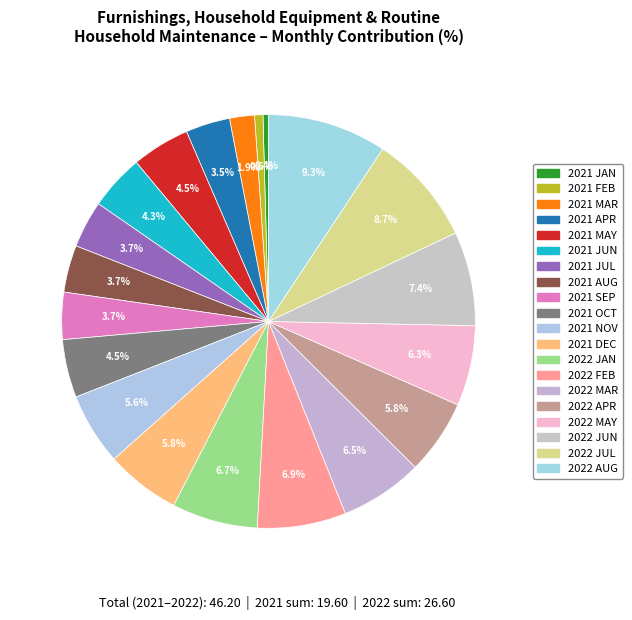

How many slices are in this pie chart?

20